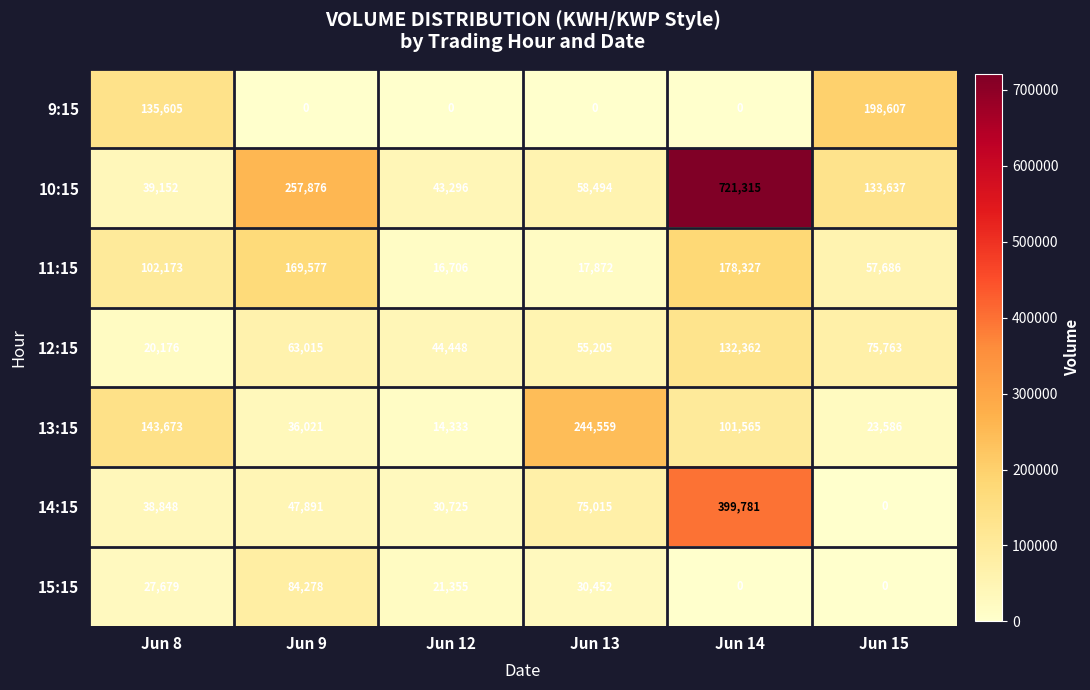

What is the average value of the 11:15 series?

90390